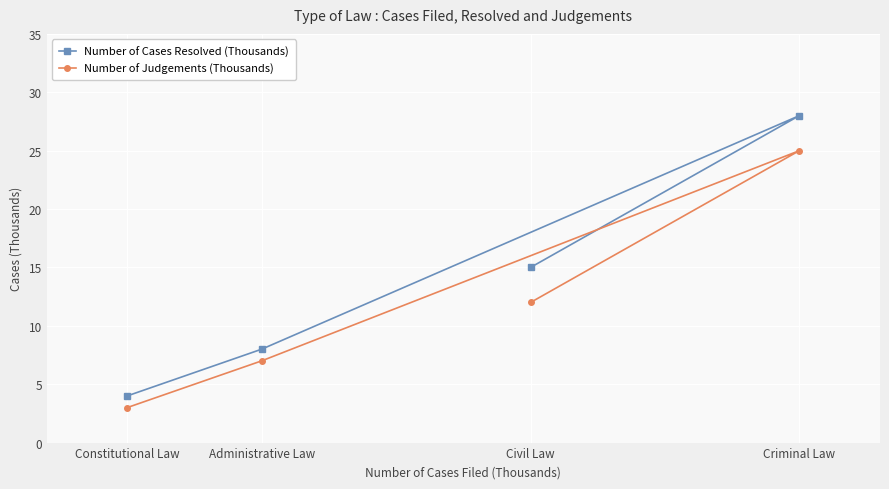

True or false: Number of Cases Resolved (Thousands) has a value of 11 at Administrative Law.

False